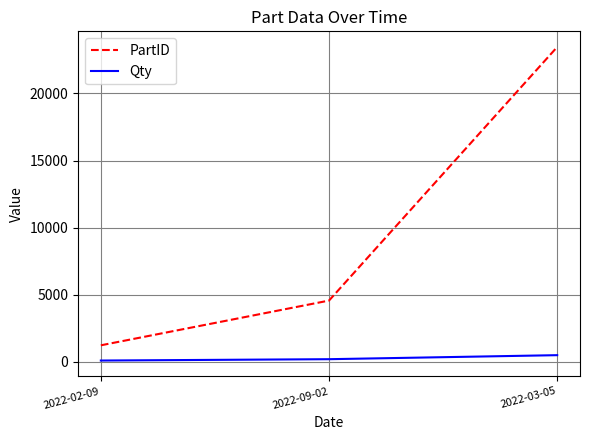

Is this an area chart (filled region under the line)?

No